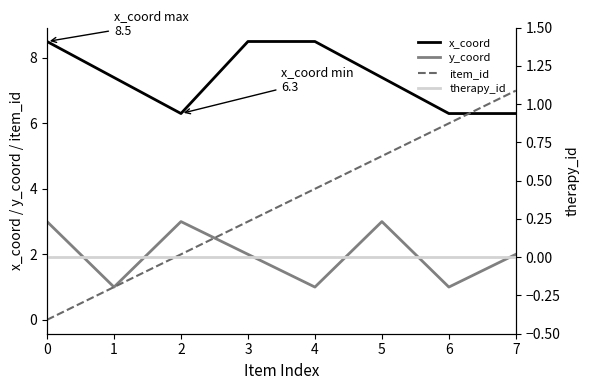

List the series in order of their overall mean, highest first.

x_coord, item_id, y_coord, therapy_id